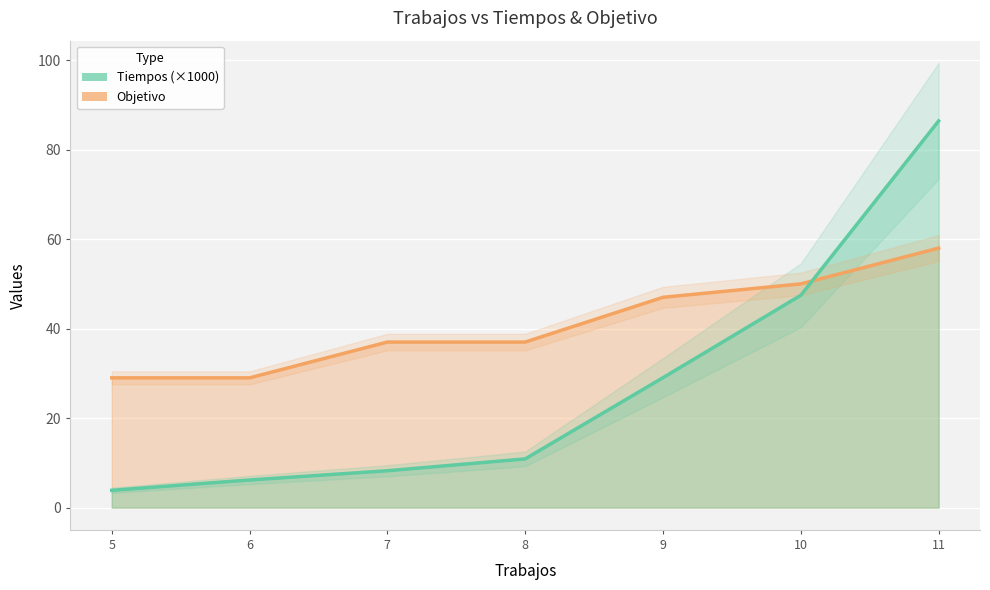

Reading left to right, transcribe all the data shown in this chart.

Tiempos: 3.9	6.2	8.2	10.9	29.0	47.5	86.4
Objetivo: 29.0	29.0	37.0	37.0	47.0	50.0	58.0